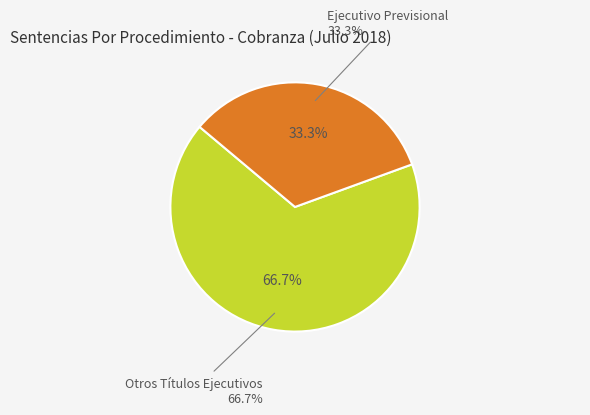

To the nearest percent, what is the average slice percentage?

50%